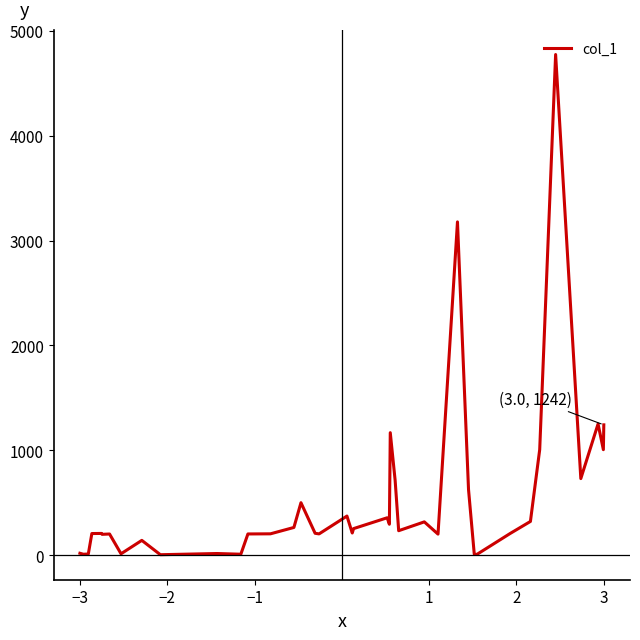

What is the difference between the maximum and minimum values?

4770.6